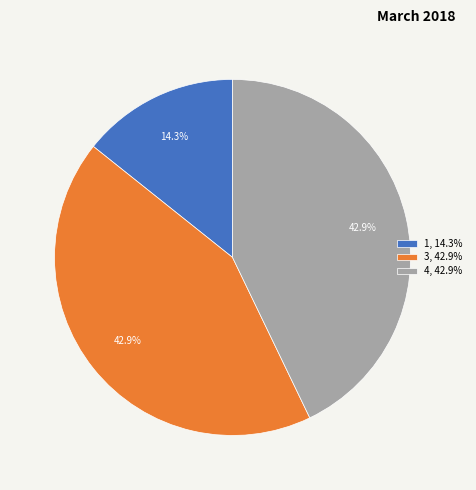

What percentage is the 4 slice, to the nearest percent?

43%